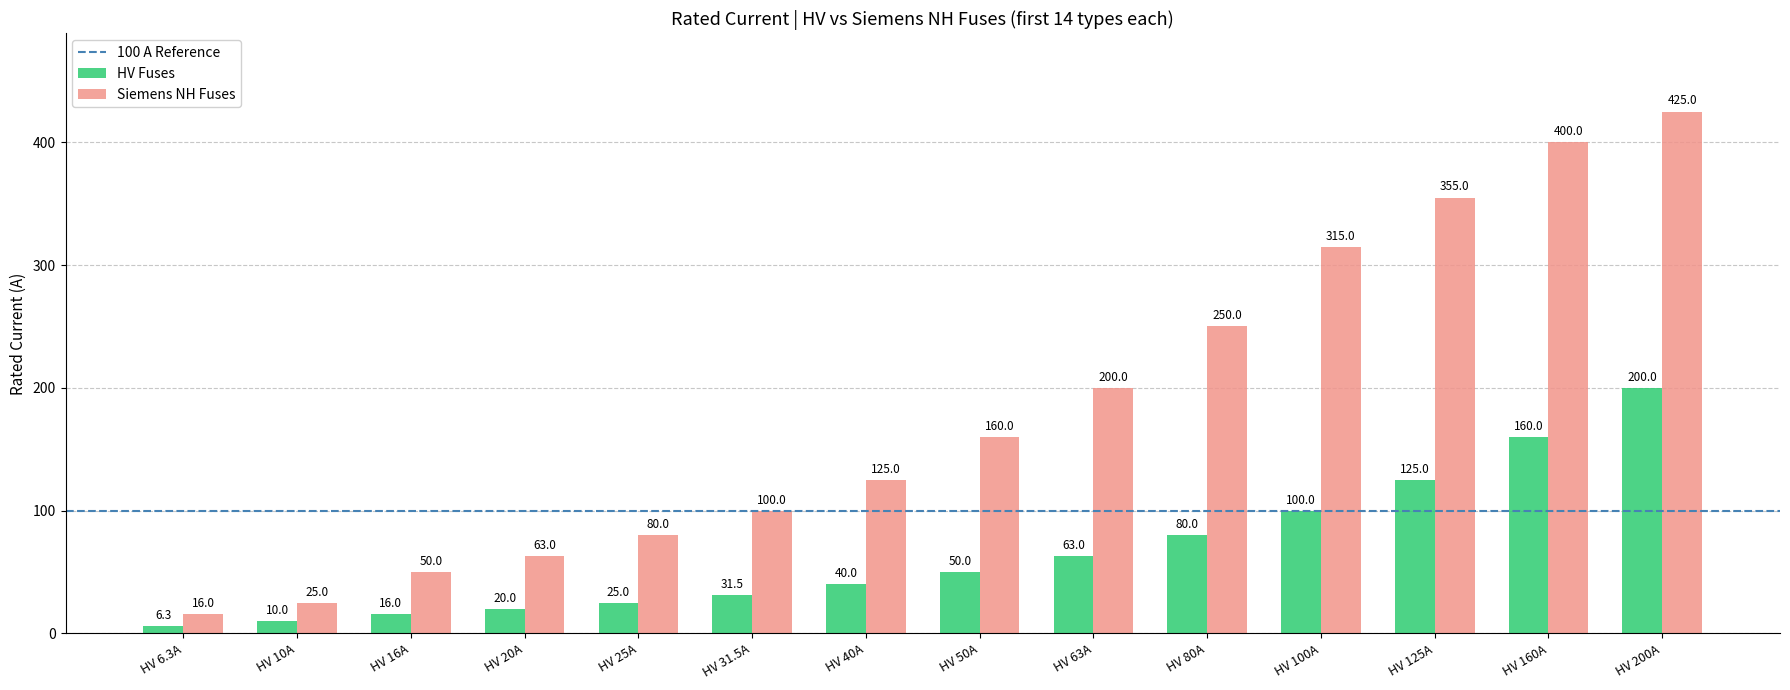

Reading right to left, list all the values displayed in this chart.

HV Fuses: HV 200A=200.0	HV 160A=160.0	HV 125A=125.0	HV 100A=100.0	HV 80A=80.0	HV 63A=63.0	HV 50A=50.0	HV 40A=40.0	HV 31.5A=31.5	HV 25A=25.0	HV 20A=20.0	HV 16A=16.0	HV 10A=10.0	HV 6.3A=6.3
Siemens NH Fuses: HV 200A=425.0	HV 160A=400.0	HV 125A=355.0	HV 100A=315.0	HV 80A=250.0	HV 63A=200.0	HV 50A=160.0	HV 40A=125.0	HV 31.5A=100.0	HV 25A=80.0	HV 20A=63.0	HV 16A=50.0	HV 10A=25.0	HV 6.3A=16.0